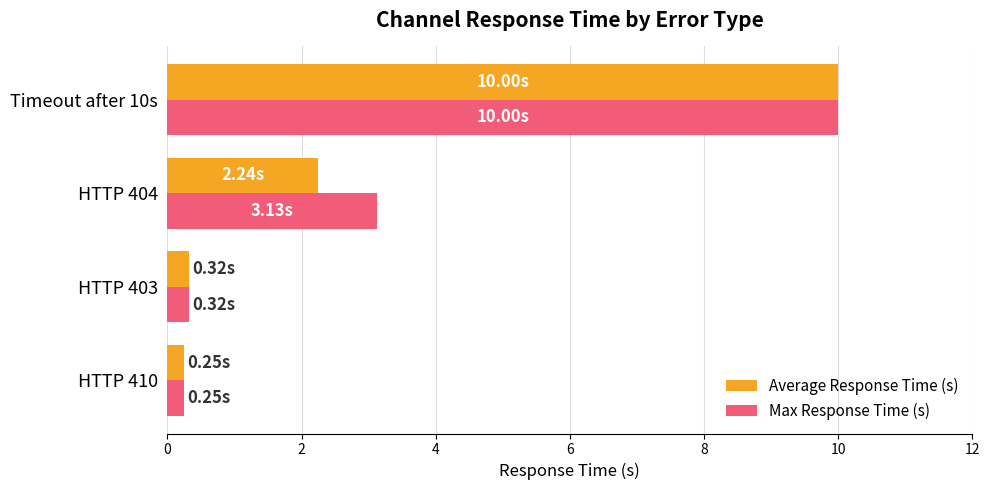

How many categories are shown in the chart?

4